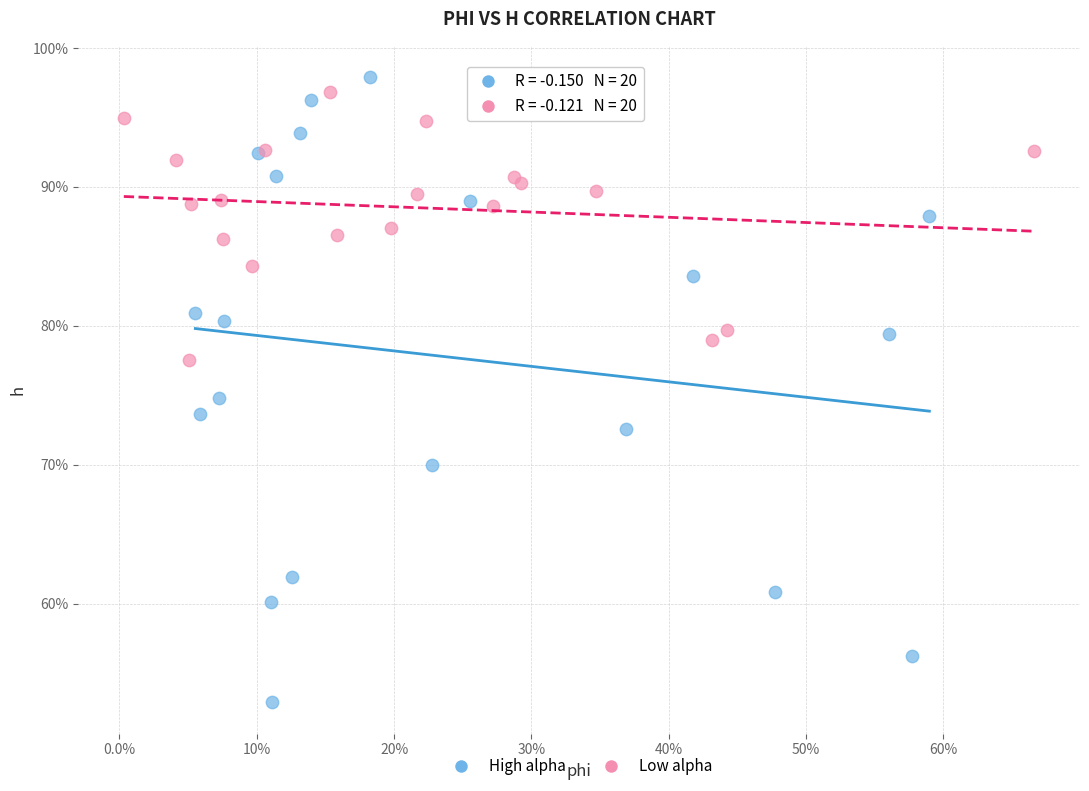

Which series has the widest spread of Y values?

High alpha